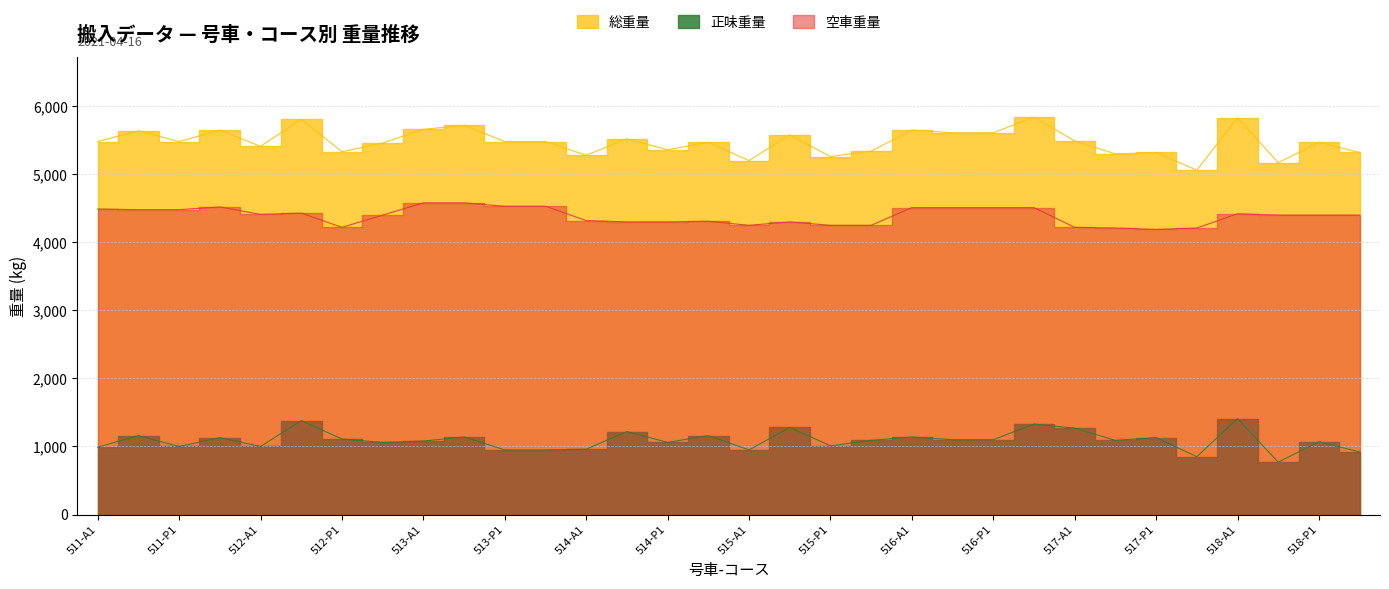

What is the label of the 6th point from the left?

512-A2